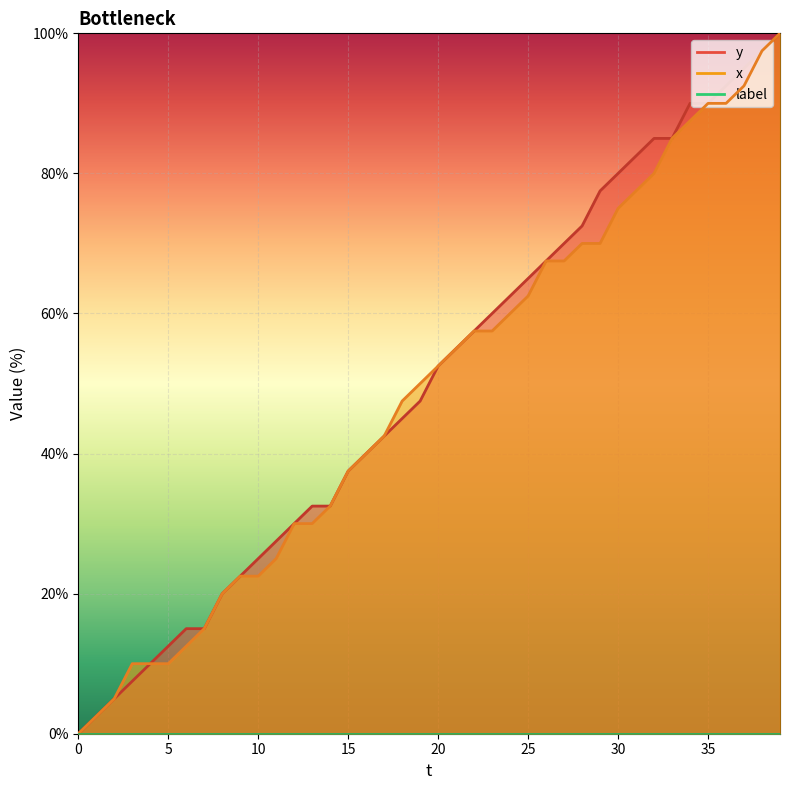

True or false: x has a value of 21.0 at 13.

False